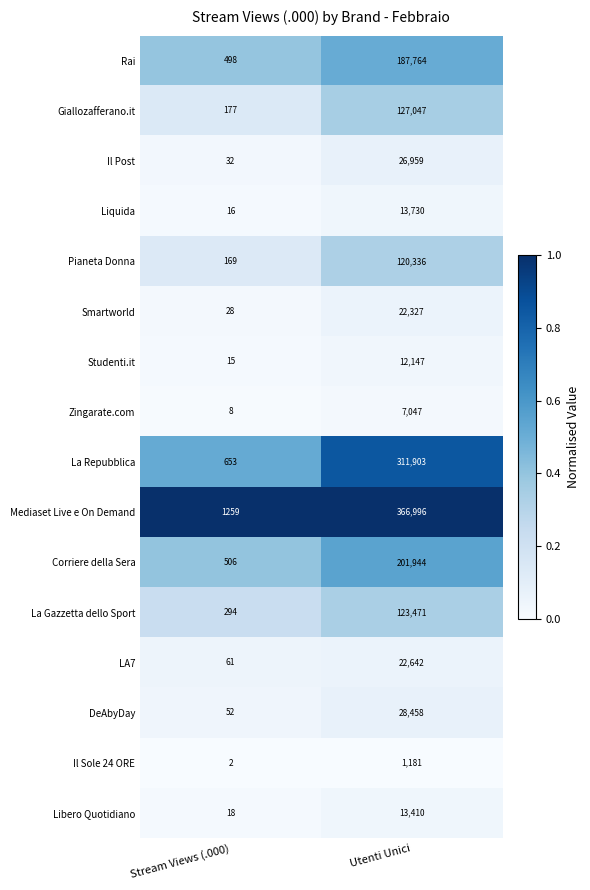

What is the spread (max minus min) of values at Utenti Unici?

365815